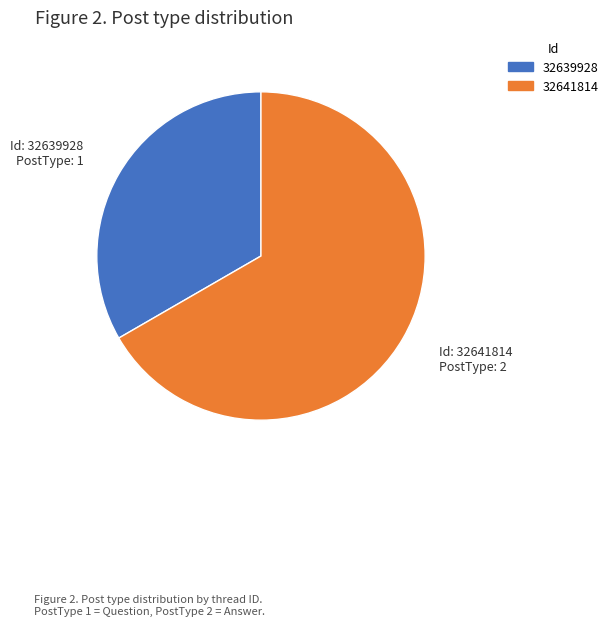

How many segments does this pie chart have?

2